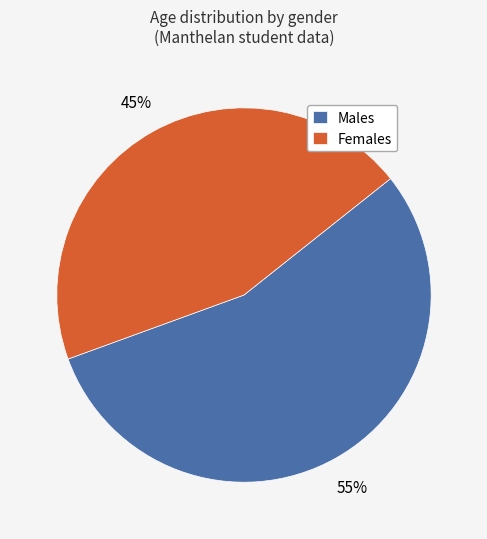

How many slices are in this pie chart?

2